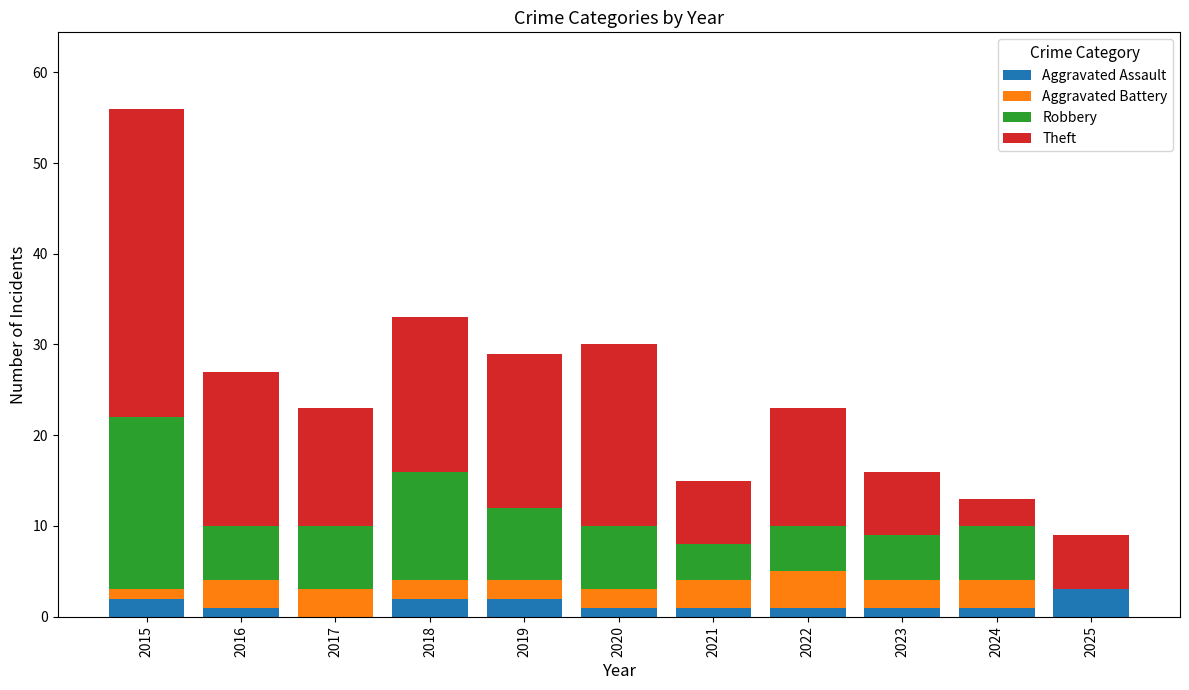

What is the total value across all series at 2017?

23